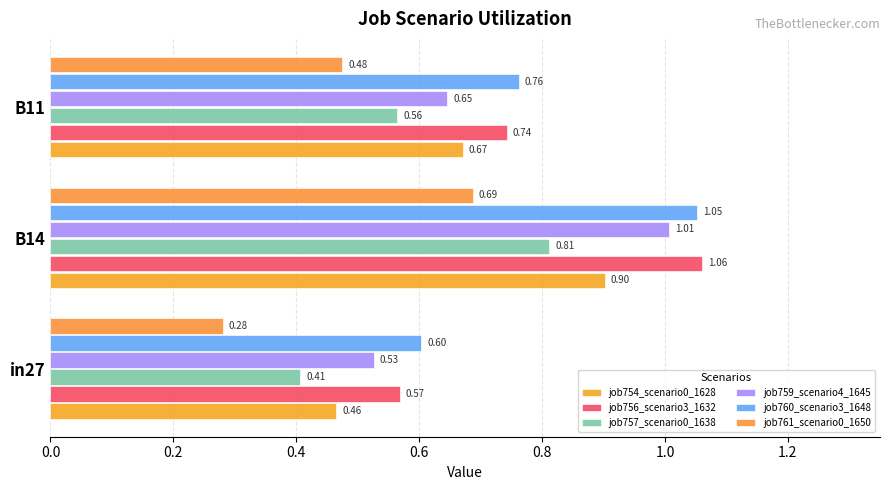

What are all the series names shown in the legend?

job754_scenario0_1628, job756_scenario3_1632, job757_scenario0_1638, job759_scenario4_1645, job760_scenario3_1648, job761_scenario0_1650